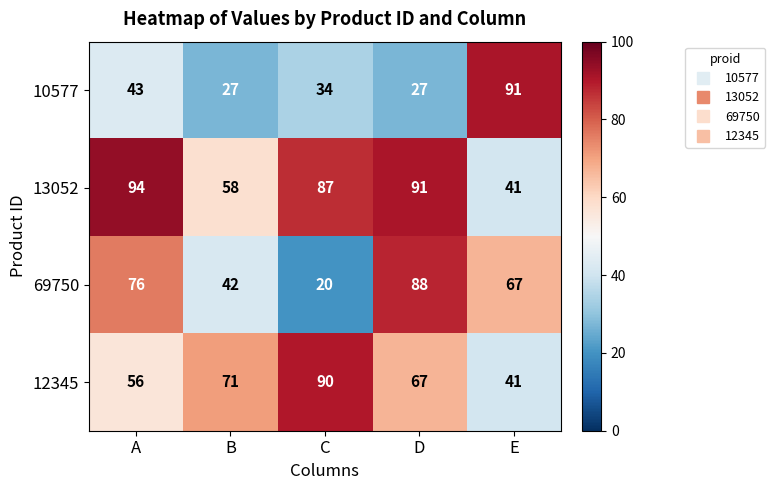

What is the difference between the 69750 values at E and C?

47